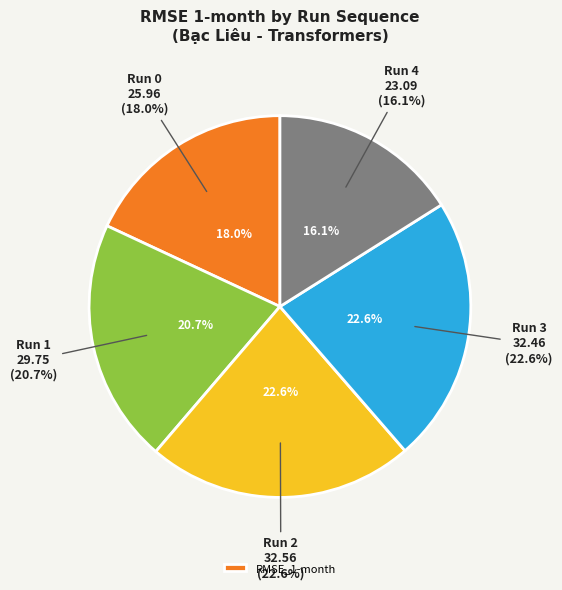

To the nearest percent, what percentage of the pie is Run 3?

23%